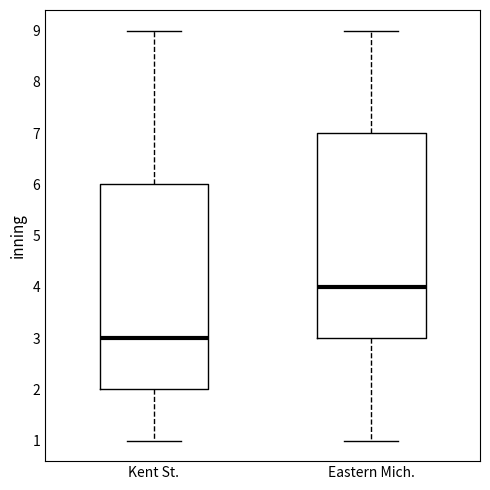

Reading left to right, transcribe this box plot: for each box, give where its median line is, the range the box spans, and where its two whiskers end, as read against the y-axis. The values are not printed on the chart, so give them approximately, as read against the axis.

Kent St.: median 3, box 2 to 6, whiskers 1 to 9
Eastern Mich.: median 4, box 3 to 7, whiskers 1 to 9